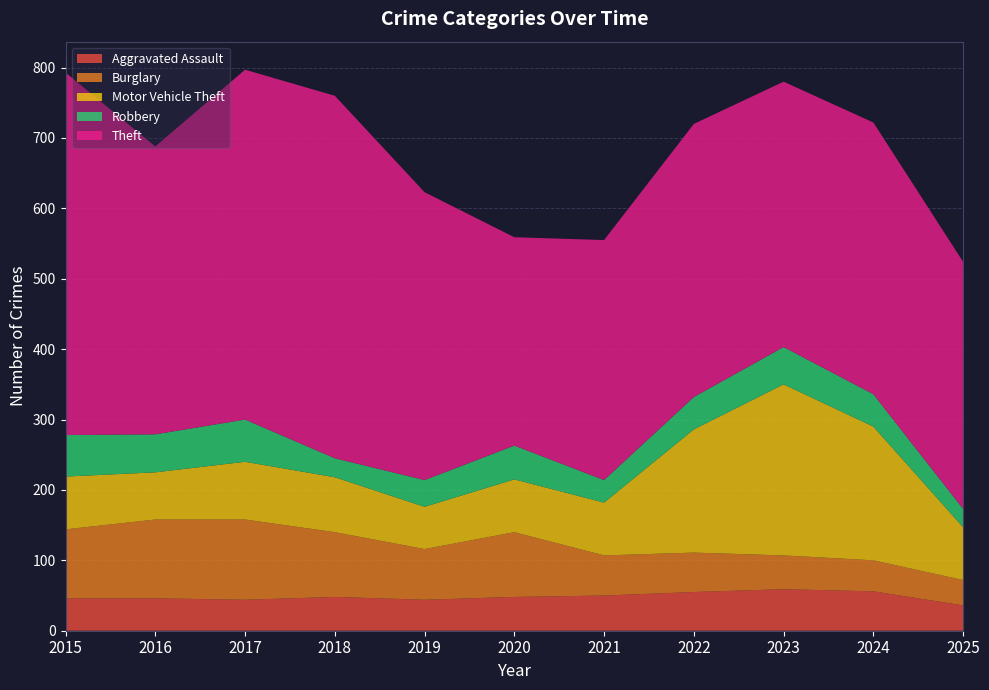

Reading left to right, extract all data points from this chart.

Aggravated Assault: 2015=46	2016=46	2017=44	2018=48	2019=44	2020=48	2021=50	2022=55	2023=59	2024=56	2025=36
Burglary: 2015=98	2016=112	2017=114	2018=92	2019=72	2020=92	2021=57	2022=56	2023=48	2024=44	2025=36
Motor Vehicle Theft: 2015=75	2016=67	2017=82	2018=78	2019=60	2020=75	2021=75	2022=175	2023=243	2024=190	2025=75
Robbery: 2015=59	2016=54	2017=60	2018=27	2019=38	2020=48	2021=32	2022=46	2023=53	2024=46	2025=26
Theft: 2015=515	2016=409	2017=497	2018=515	2019=409	2020=296	2021=341	2022=388	2023=377	2024=386	2025=351